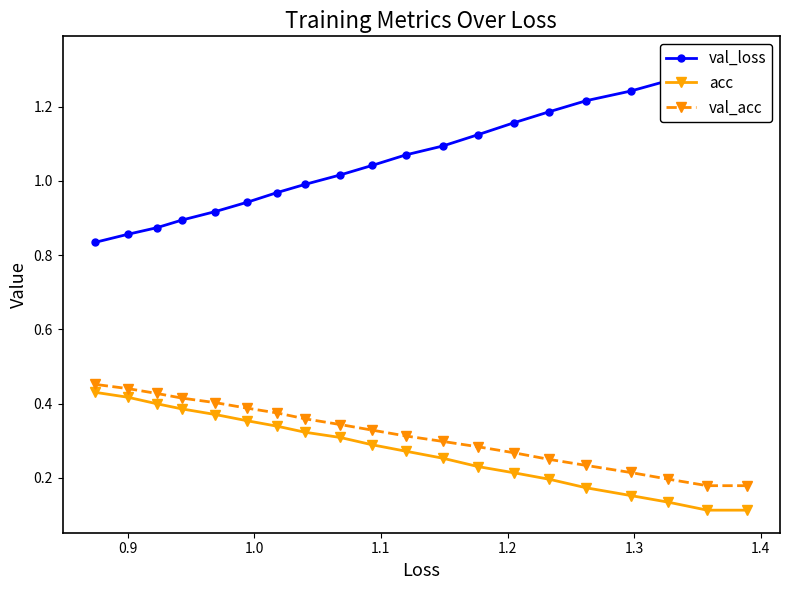

Count the acc values in the range 0 to 1.

20